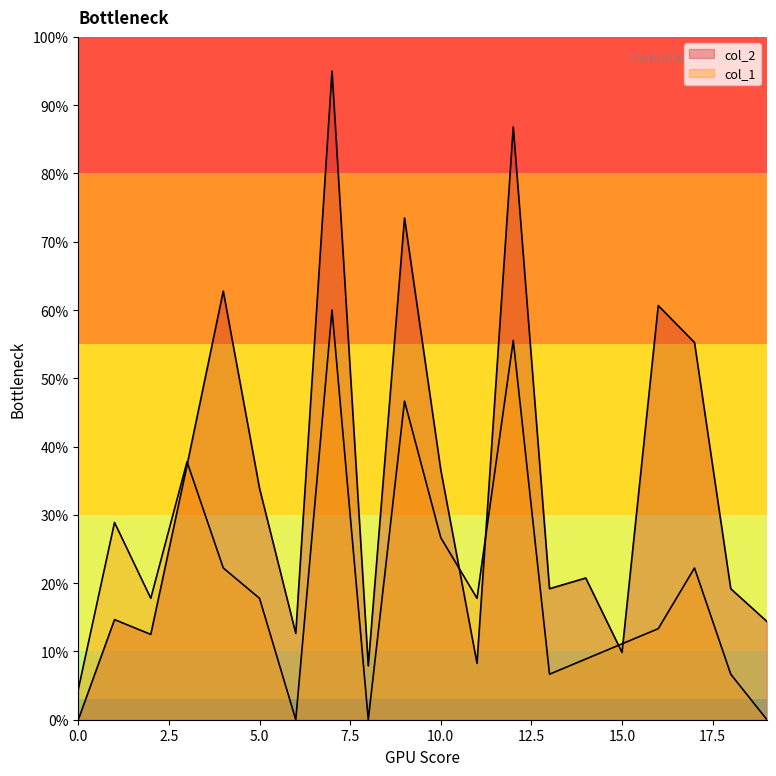

At which label does col_2 reach its peak?

7